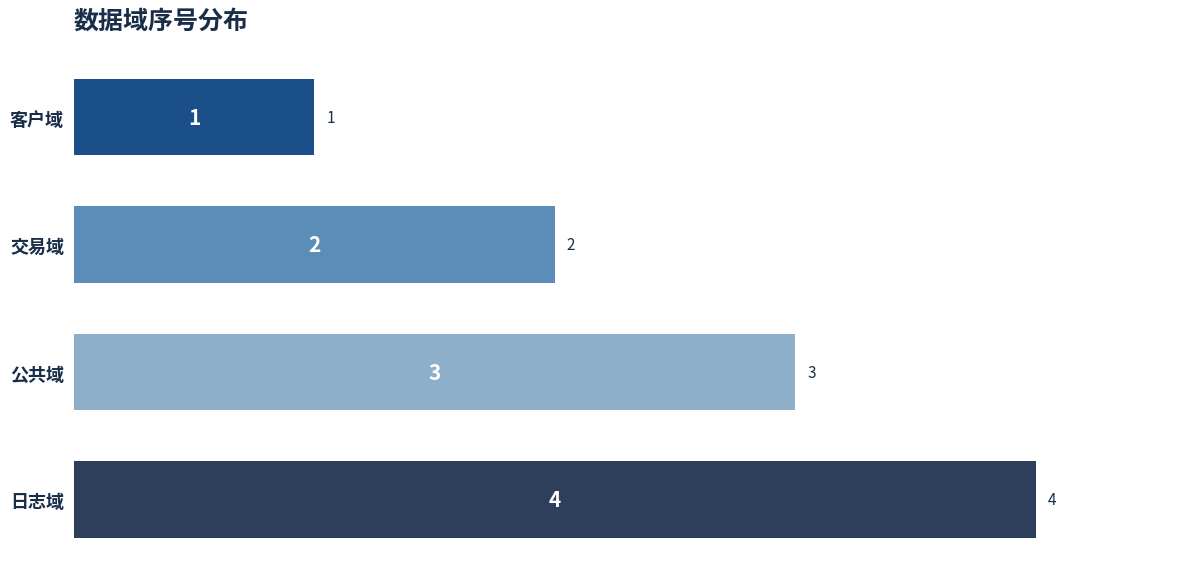

List the labels in order of value, smallest first.

客户域, 交易域, 公共域, 日志域